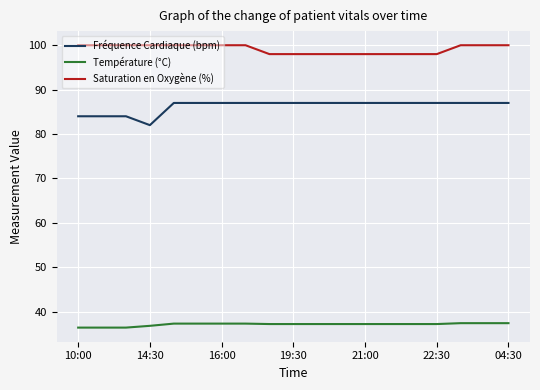

Count the number of categories in the chart.

19